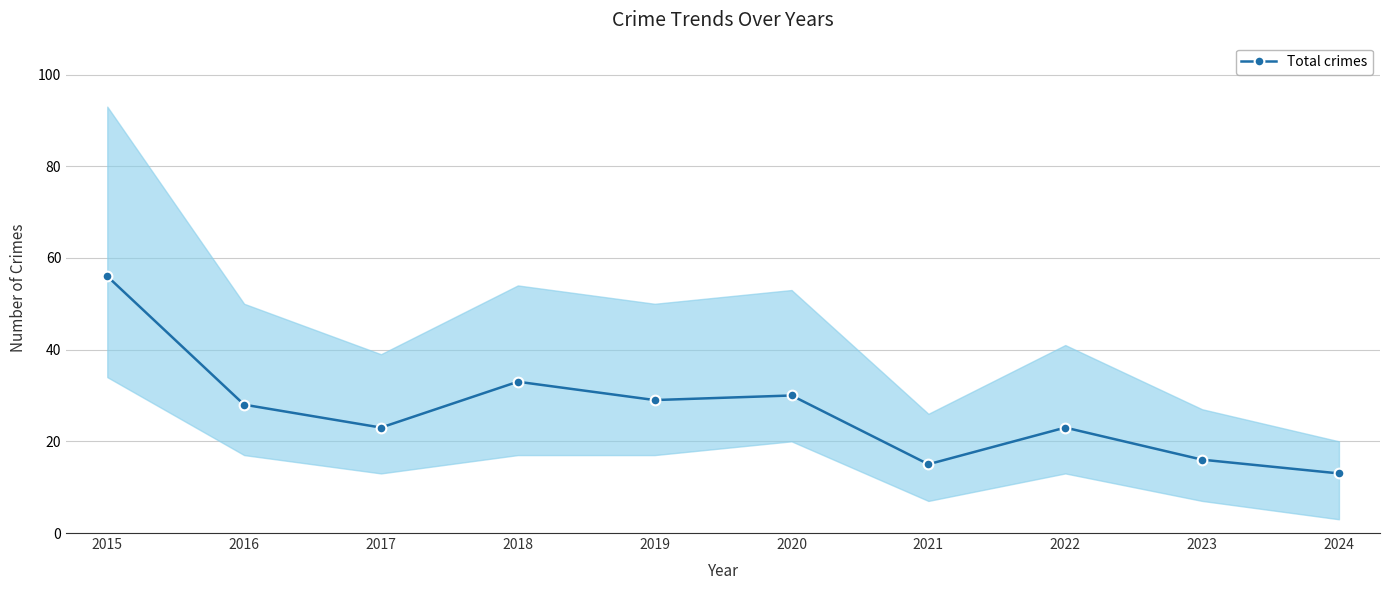

What is the smallest value displayed?

13